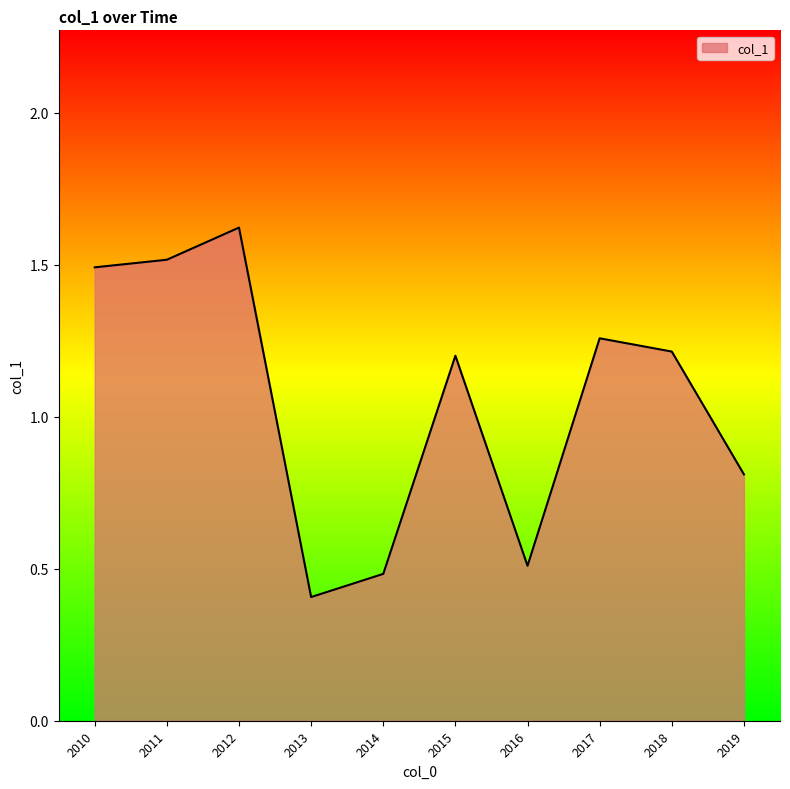

The chart shows a value of 0.8 at 2019. True or false?

True